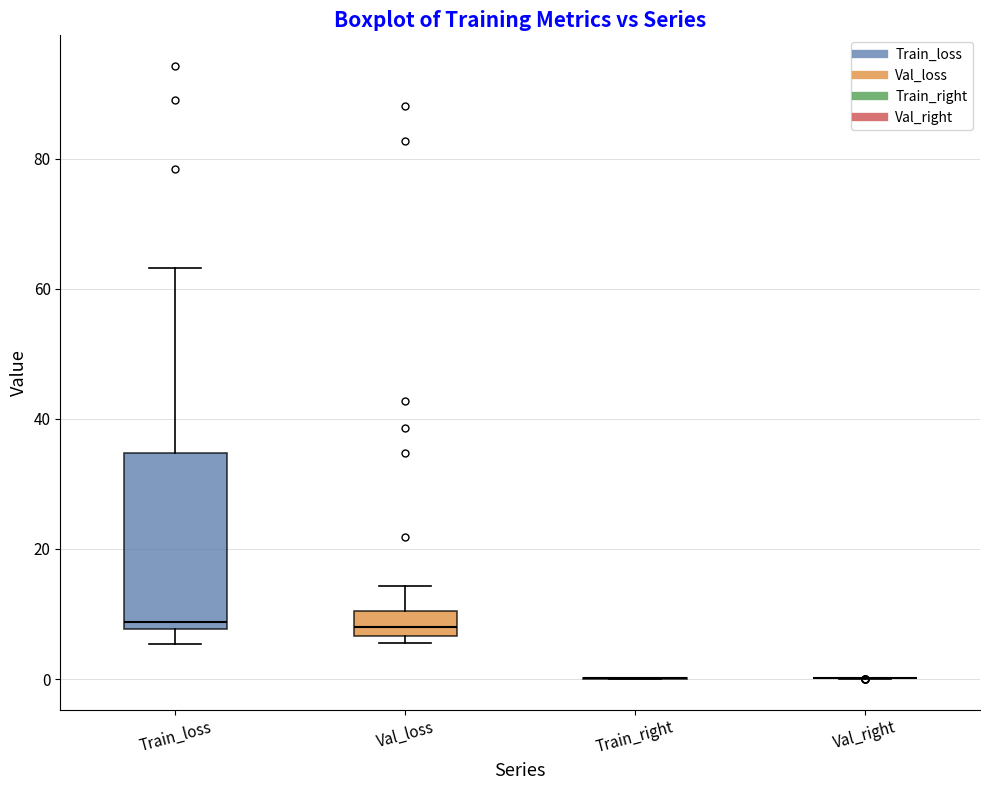

Which box is the tallest, from its lower edge to its upper edge?

Train_loss